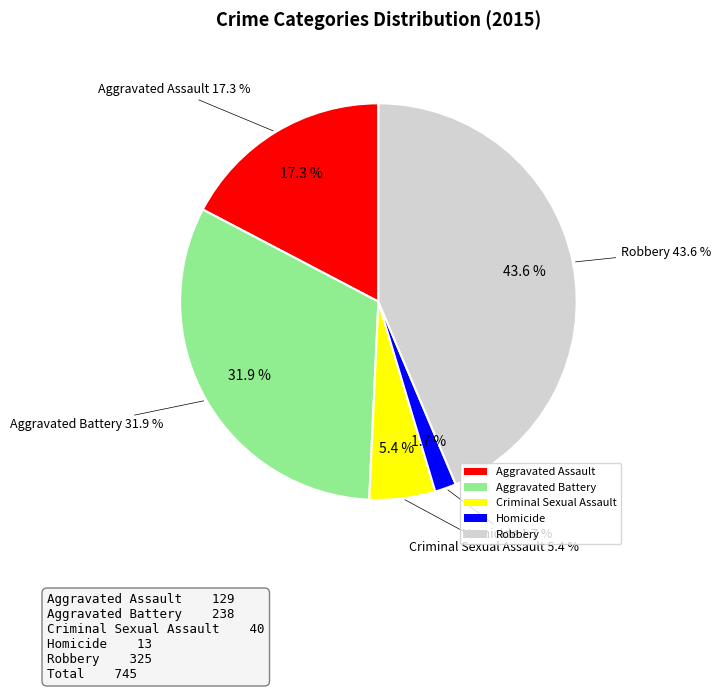

True or false: Criminal Sexual Assault accounts for 5% of the total.

True